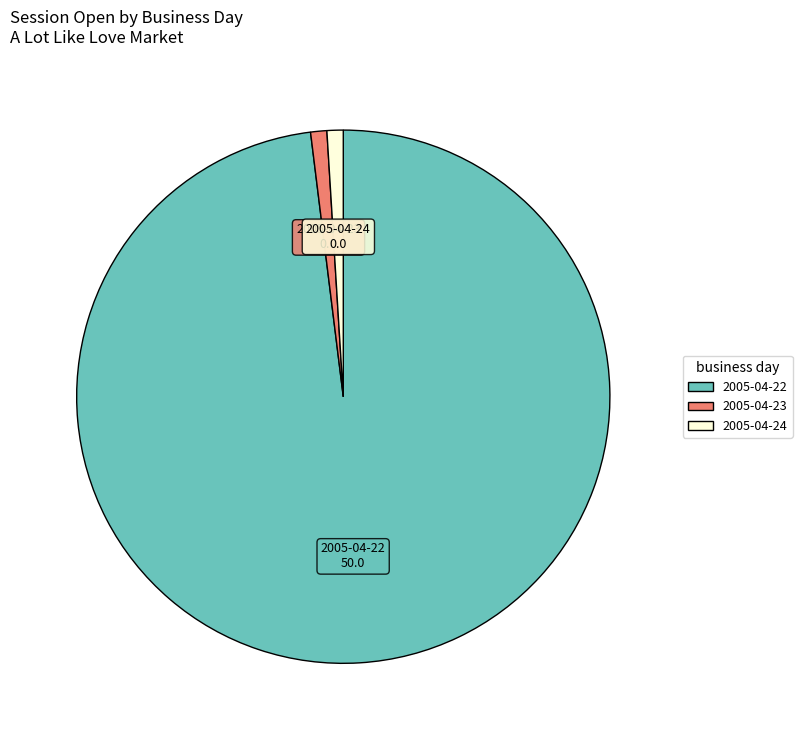

Is the sum of 2005-04-24 and 2005-04-23 greater than half?

No